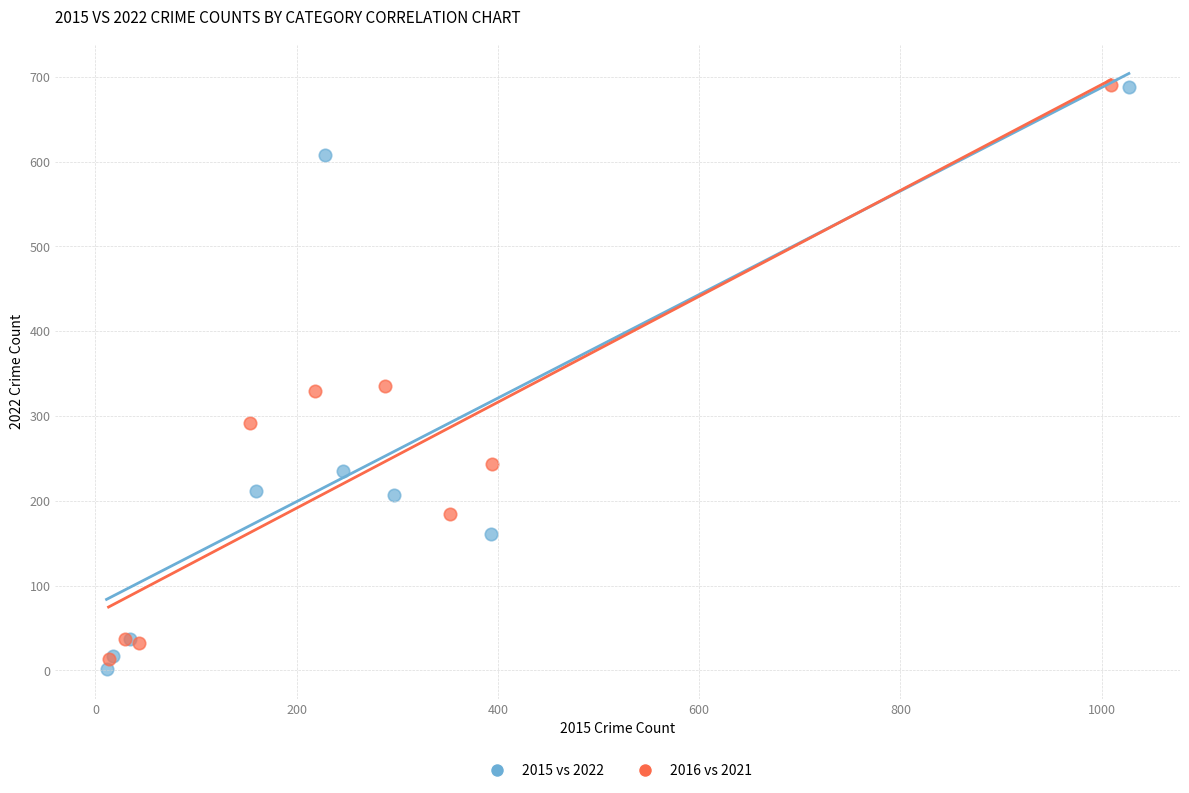

Which series has the largest Y range (max minus min)?

2015 vs 2022